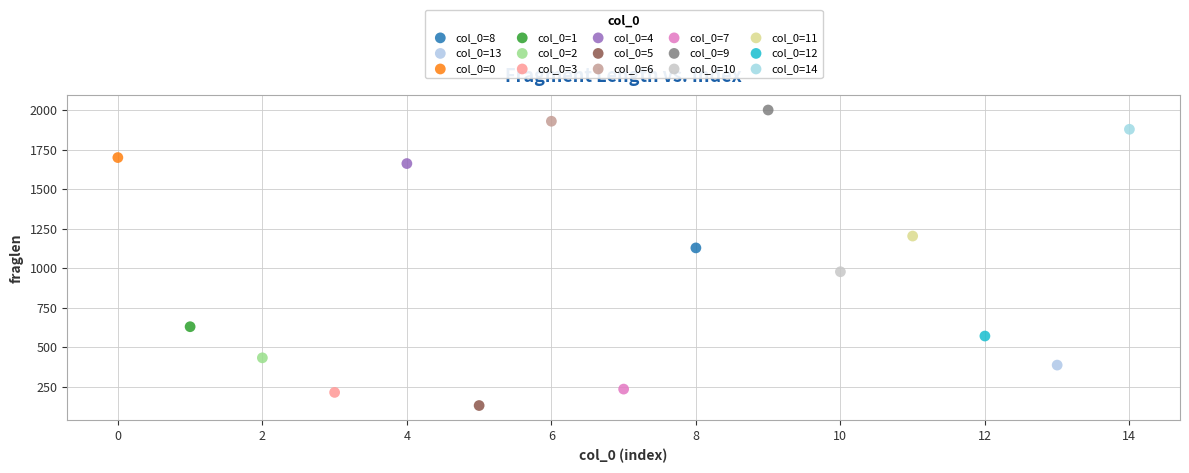

Which series reaches the minimum Y coordinate?

col_0=5